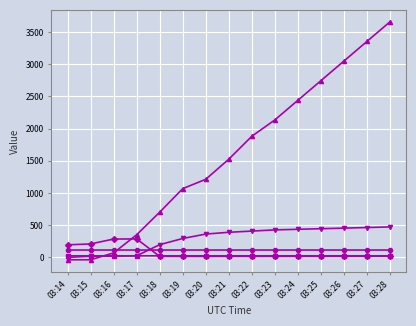

What is the greatest value displayed?

3657.6